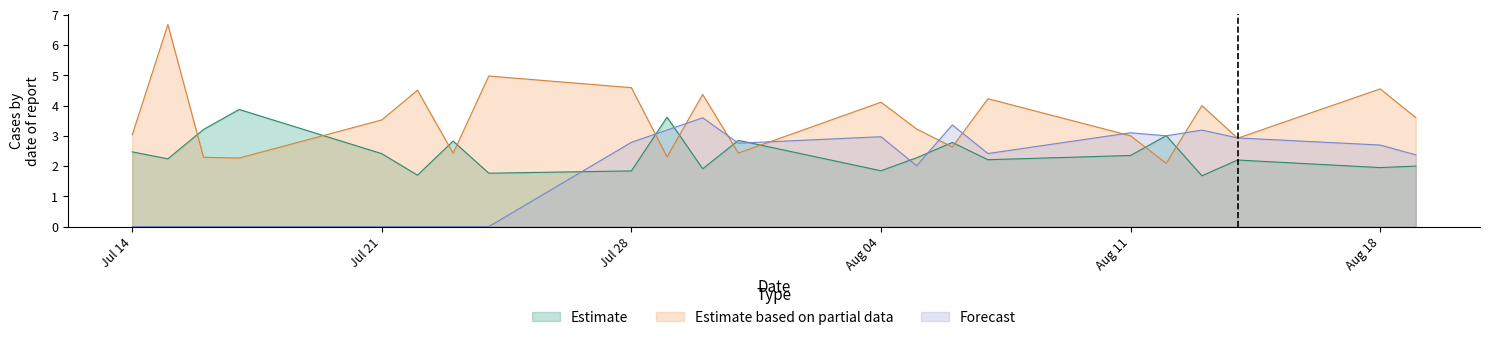

True or false: XG_Total_Pre has a value of 1.4 at 15.

False